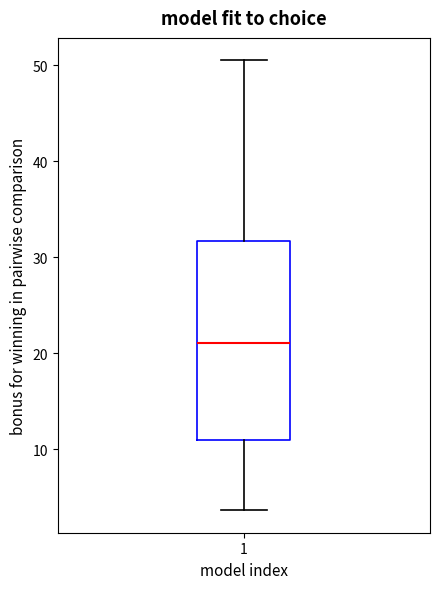

Where is the upper edge of the box at x = 1 on the y-axis? The values are not printed on the chart, so give them approximately, as read against the axis.

32